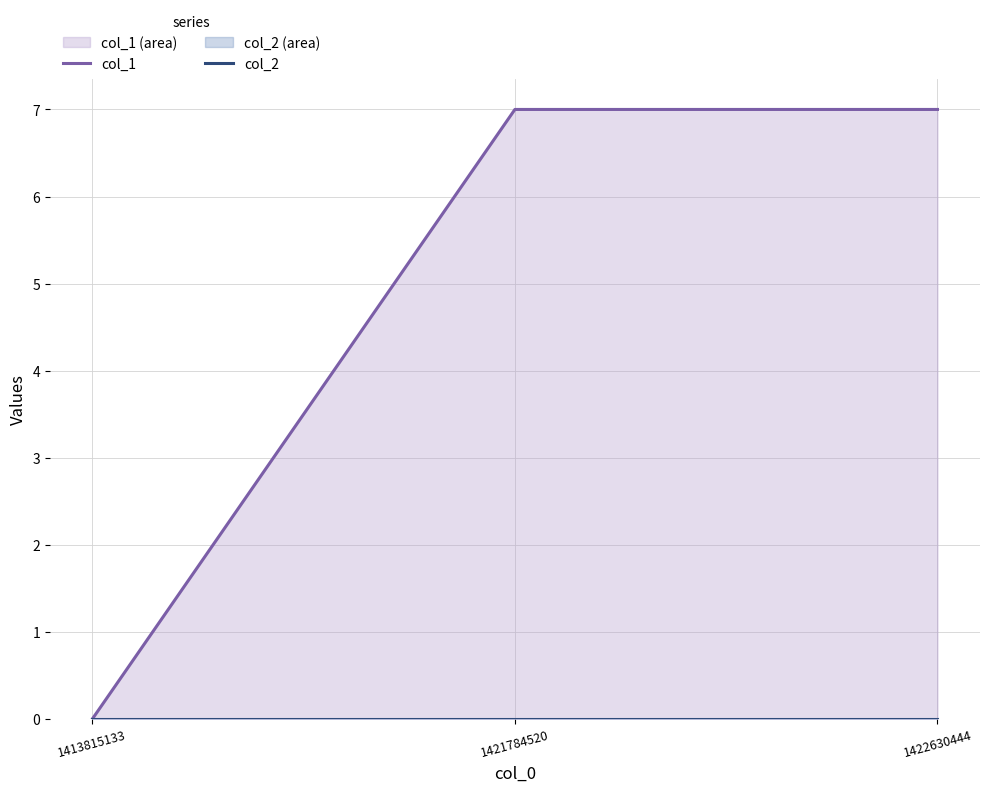

Which label corresponds to the smallest value in the chart?

1413815133